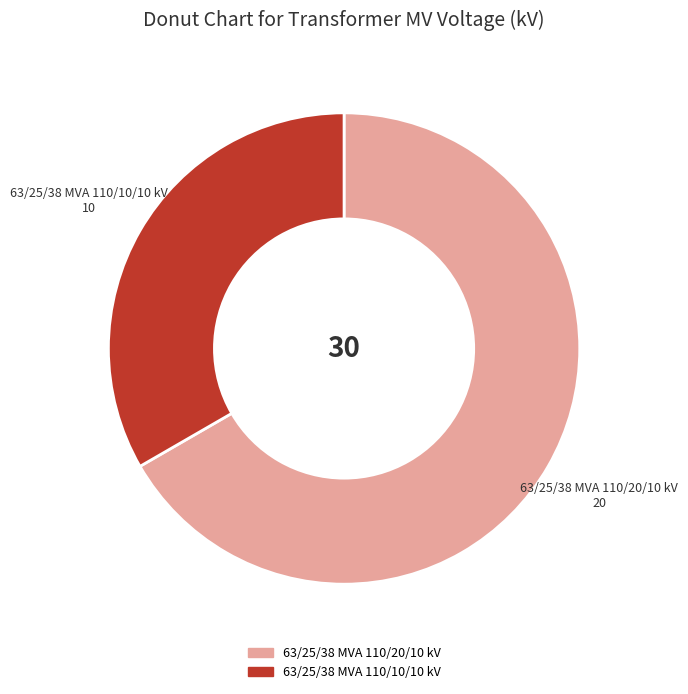

What is the largest slice in the pie chart?

63/25/38 MVA 110/20/10 kV